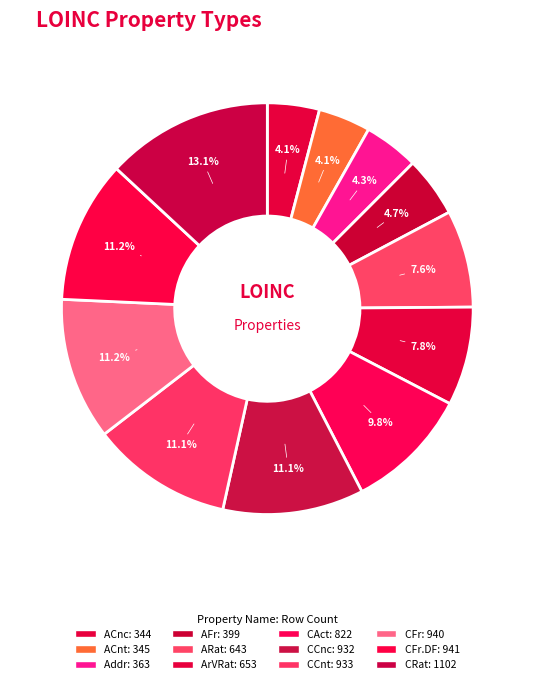

Which slice is the smallest?

ACnc